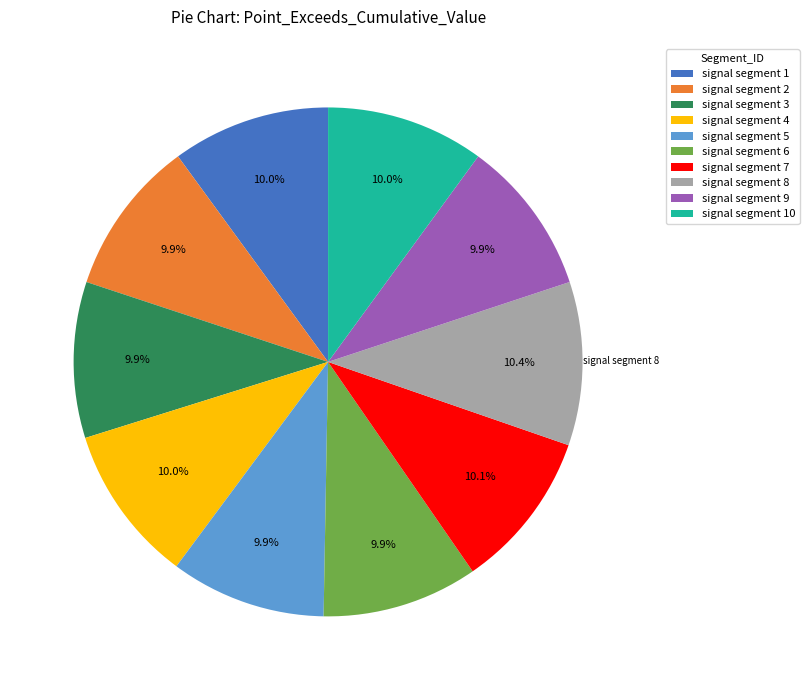

Combined, do signal segment 6 and signal segment 7 account for over 50%?

No